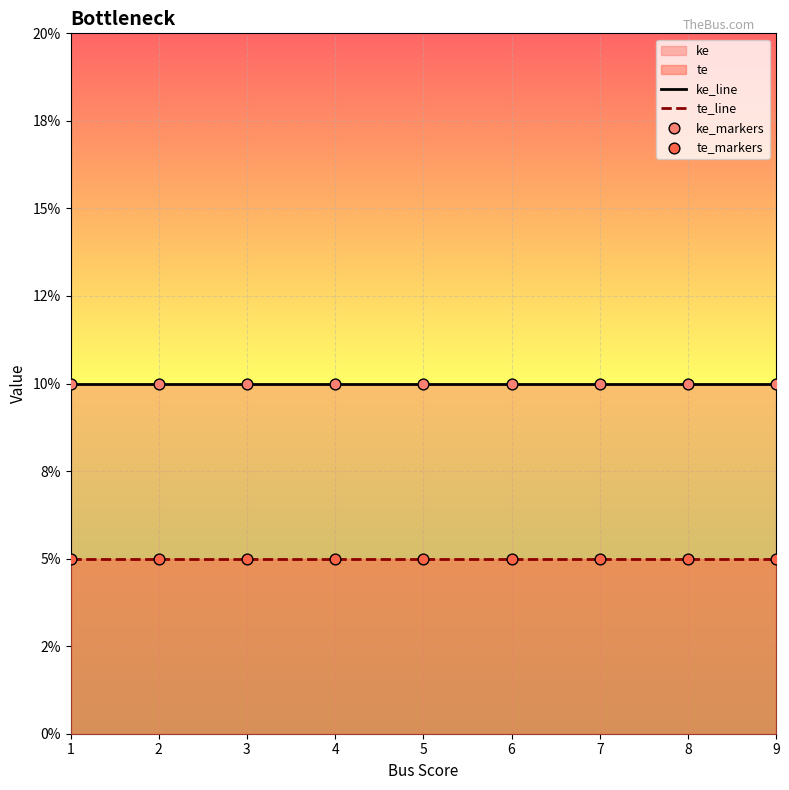

At how many categories does at least one series exceed 0?

9